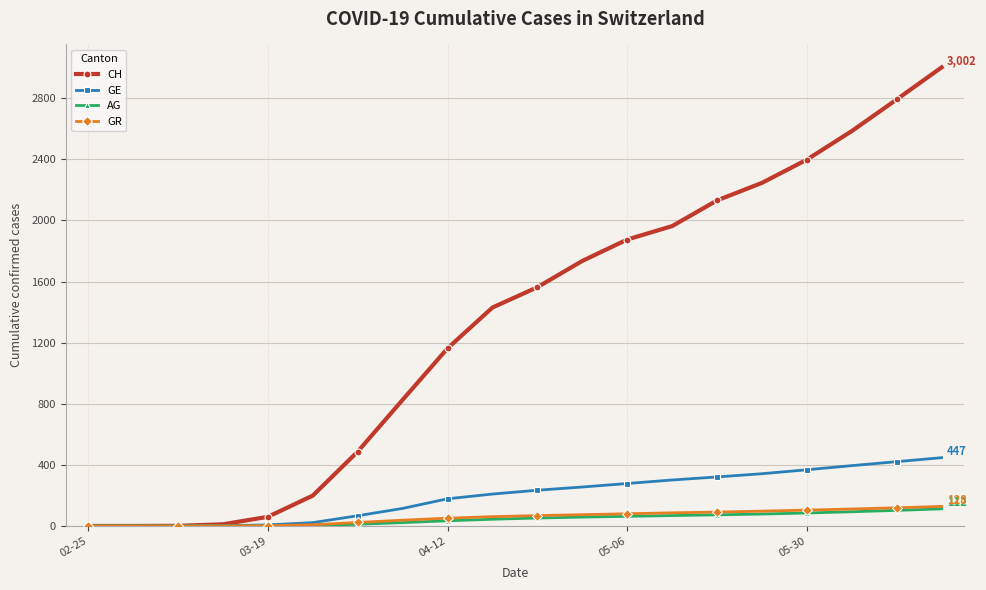

What is the maximum value for GR?

128